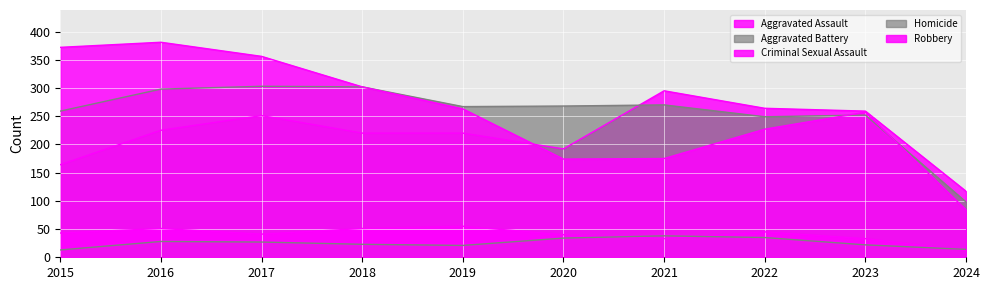

The Criminal Sexual Assault series shows 12 at 2015. True or false?

False